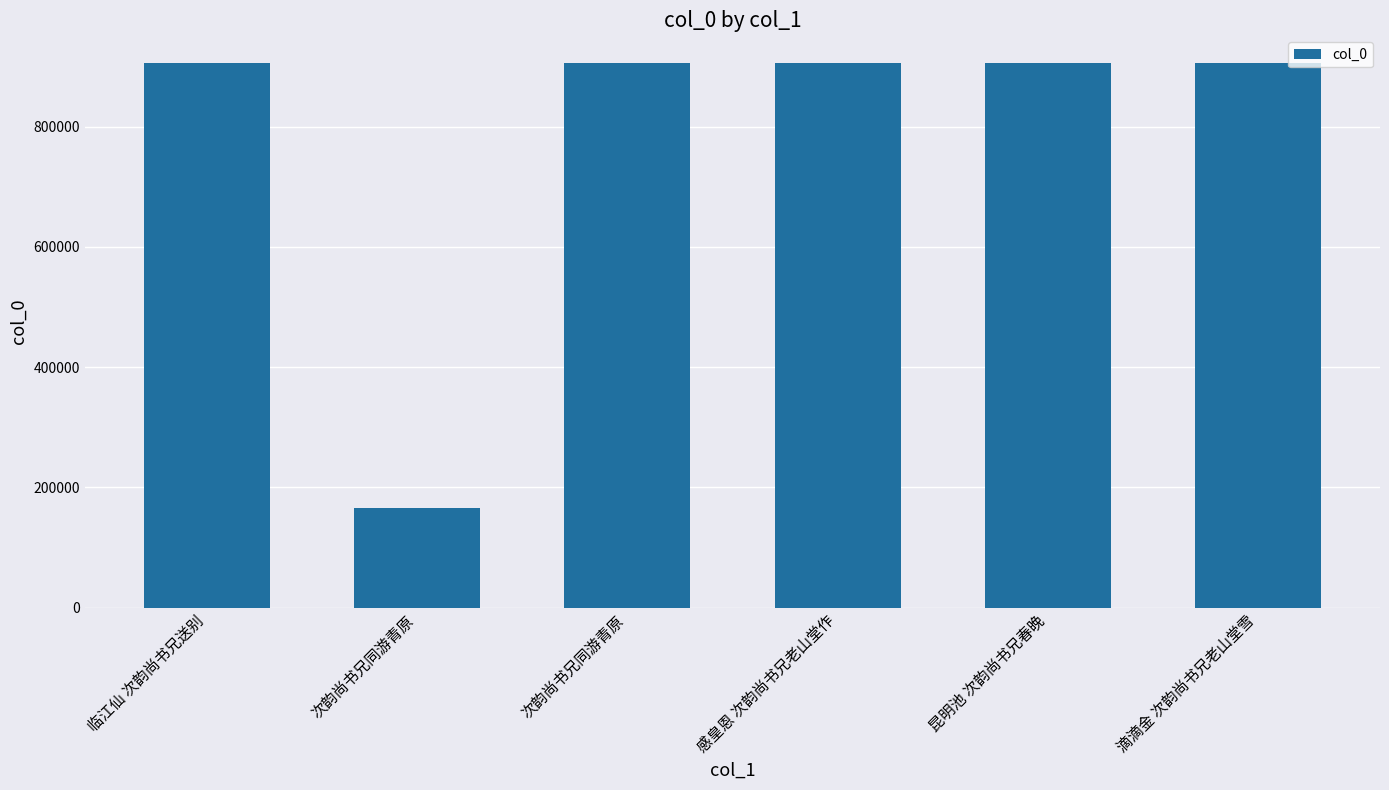

Reading right to left, list all the values displayed in this chart.

滴滴金 次韵尚书兄老山堂雪=906499	昆明池 次韵尚书兄春晚=906459	感皇恩 次韵尚书兄老山堂作=906487	次韵尚书兄同游青原=906036	次韵尚书兄同游青原=166446	临江仙 次韵尚书兄送别=906462